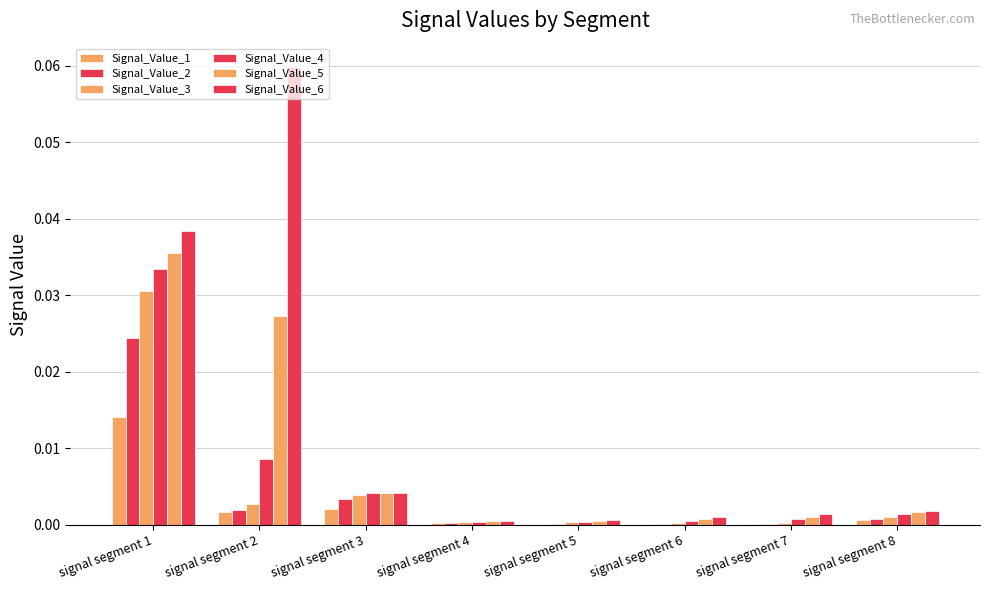

True or false: Signal_Value_1 has a value of 0.0 at signal segment 3.

True